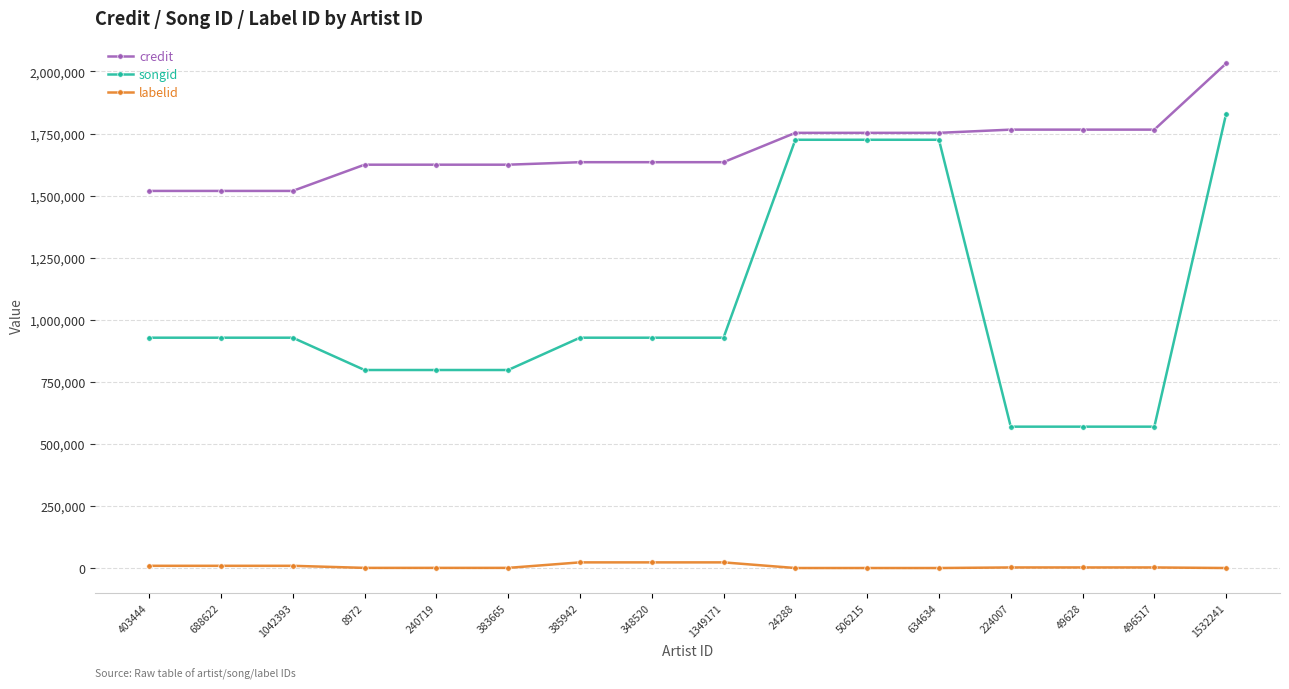

Is it true that credit equals 2131493 at 1042393?

False